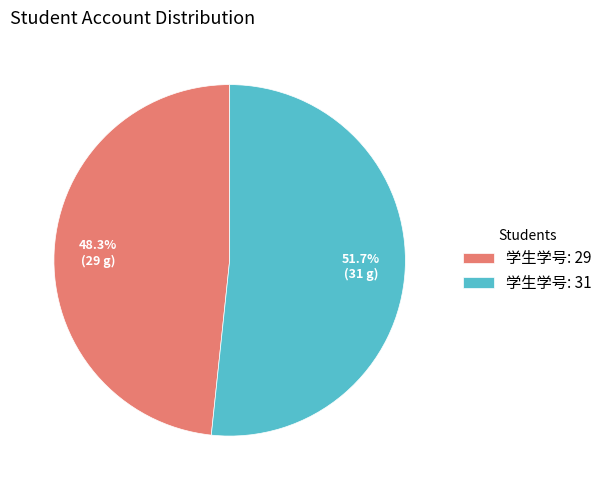

What percentage is NOT represented by 学生学号: 29?

51.7%